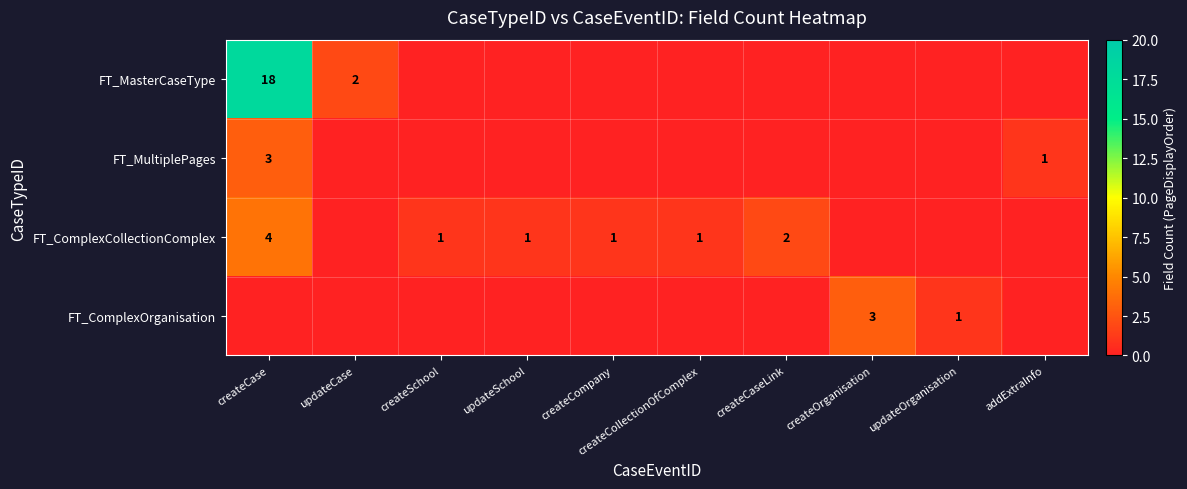

What is the difference between the highest and lowest values at updateCase?

2